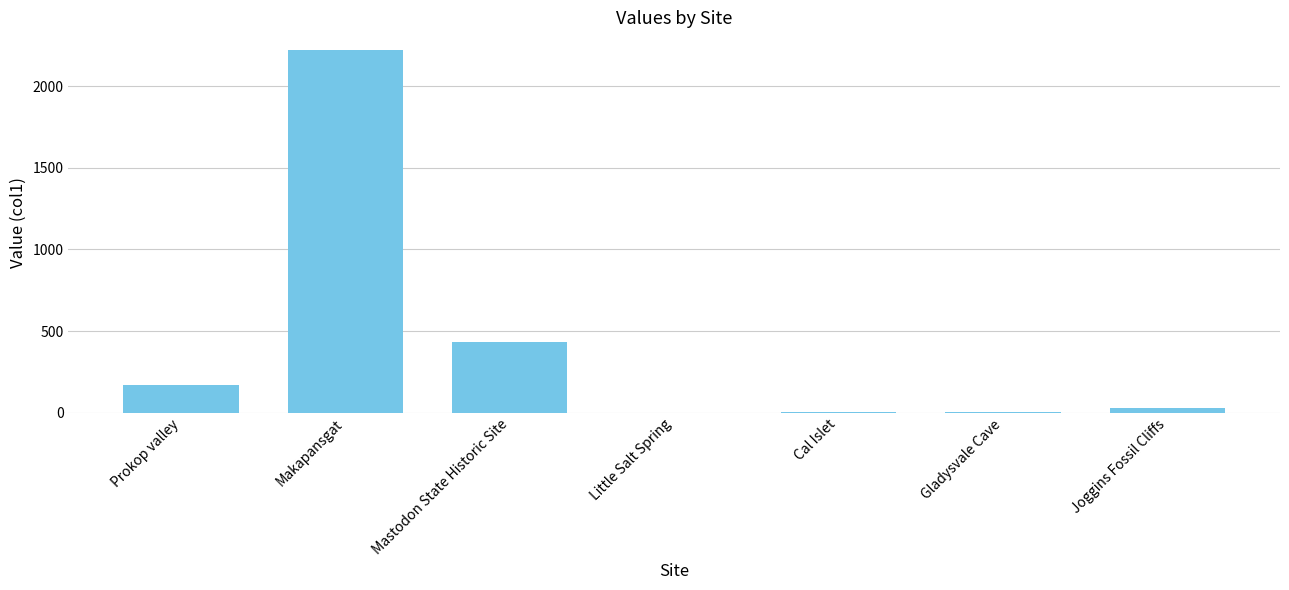

Are the bars grouped side by side (vs. stacked)?

No